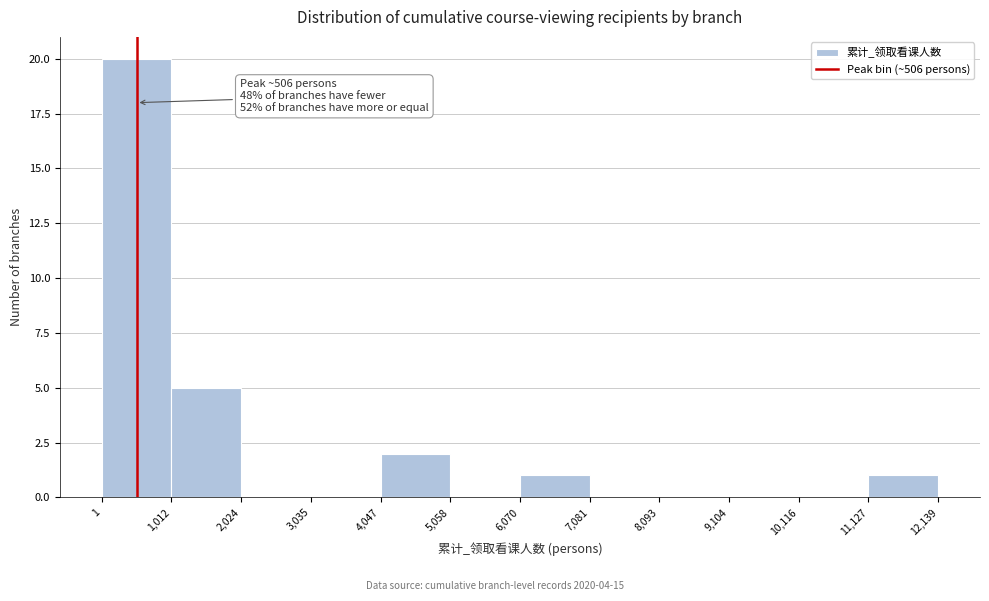

Over which range of the x-axis is the bar tallest?

1 to 1,012